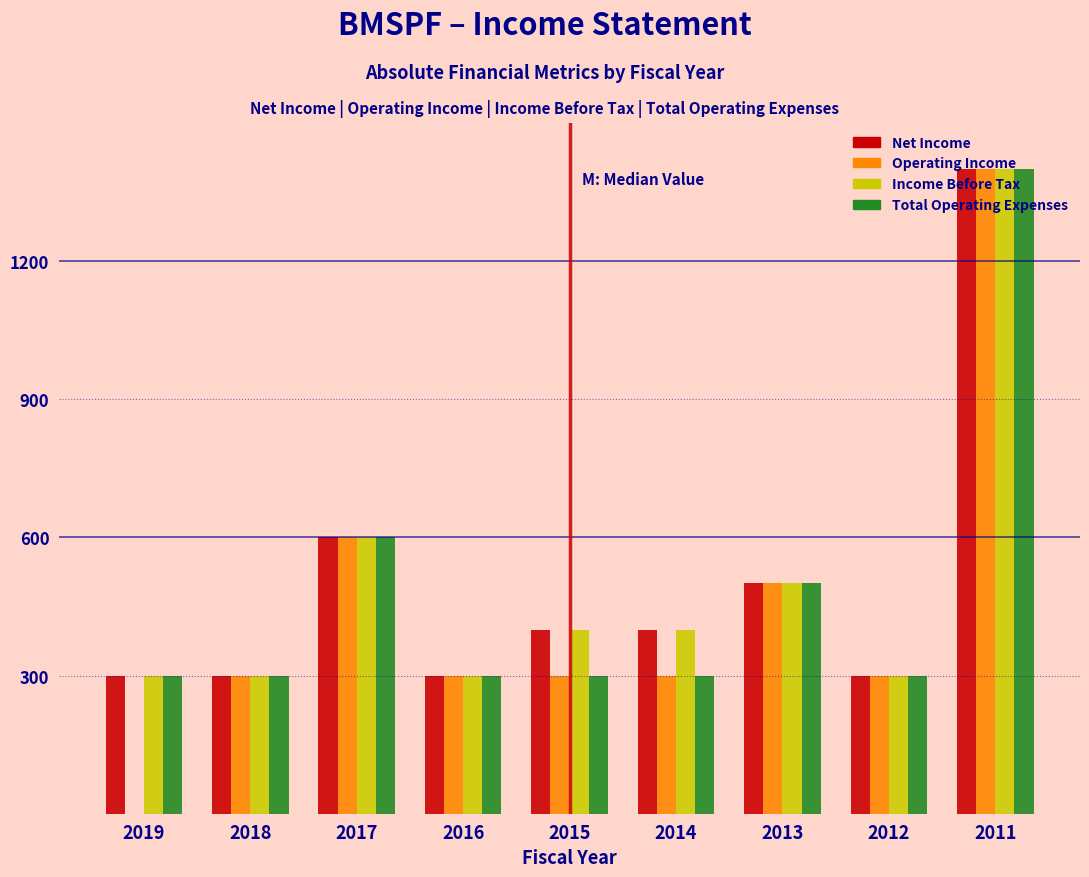

Is the value of Income Before Tax at 2012 greater than the value of Operating Income at 2011?

No